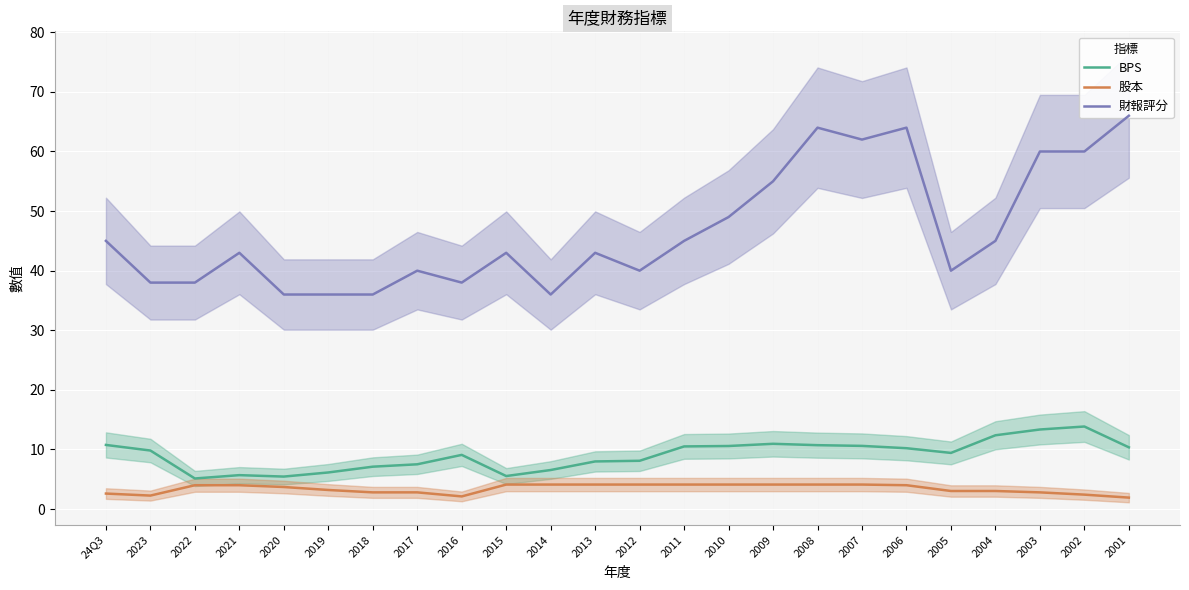

What is the difference between the BPS values at 2008 and 2003?

2.6